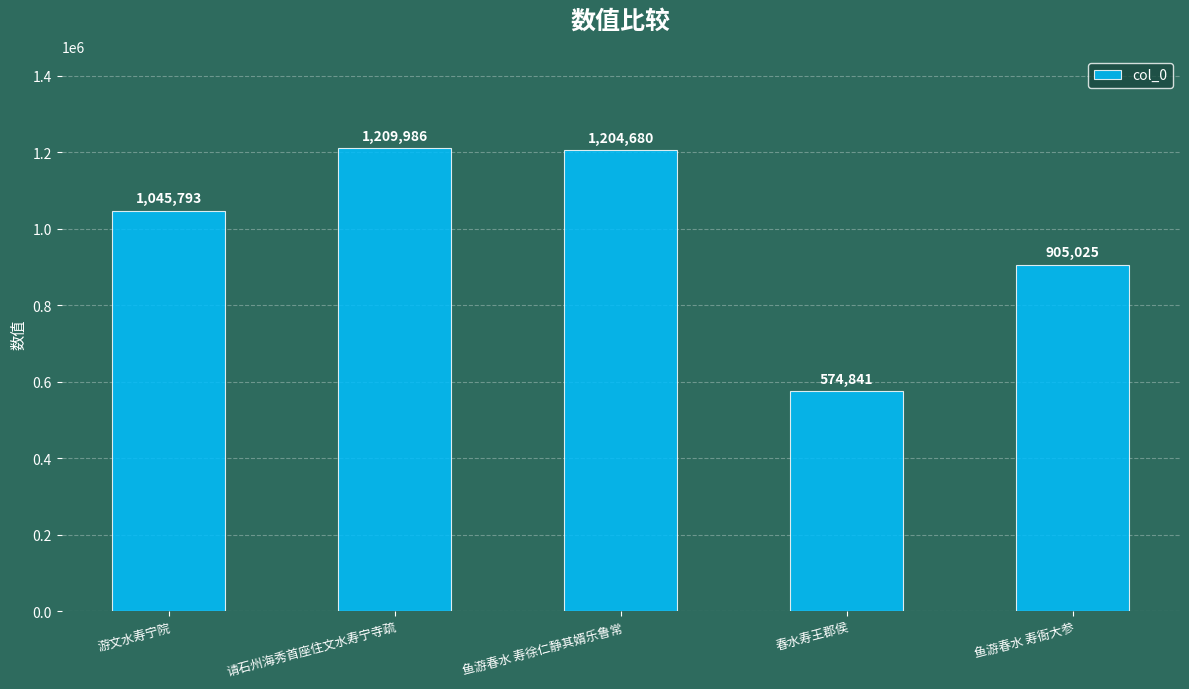

What is the approximate value at 游文水寿宁院?

1045793